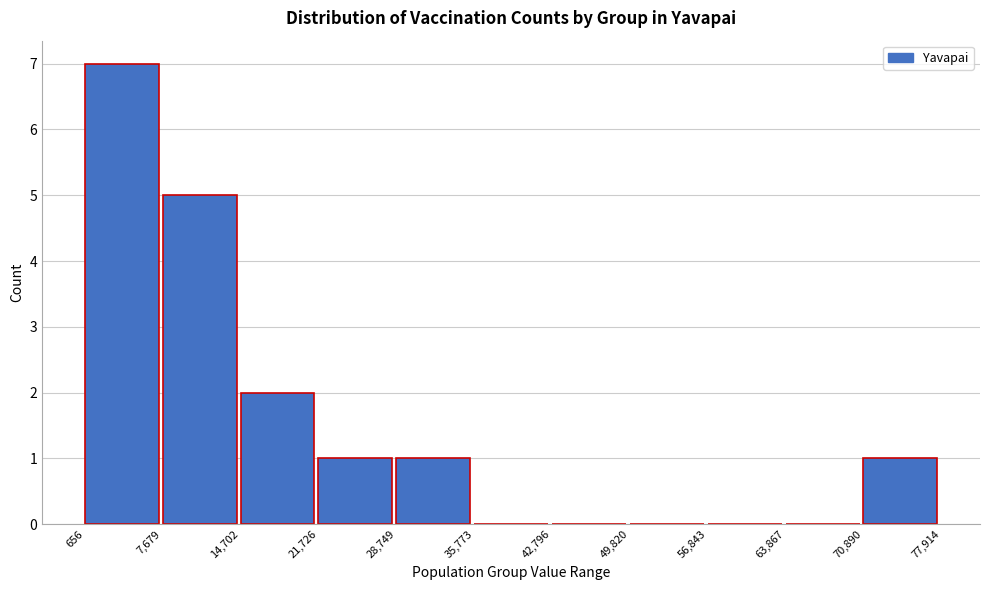

What is the height of the bar covering 7,679 to 14,702 on the x-axis? The values are not printed on the chart, so give them approximately, as read against the axis.

5